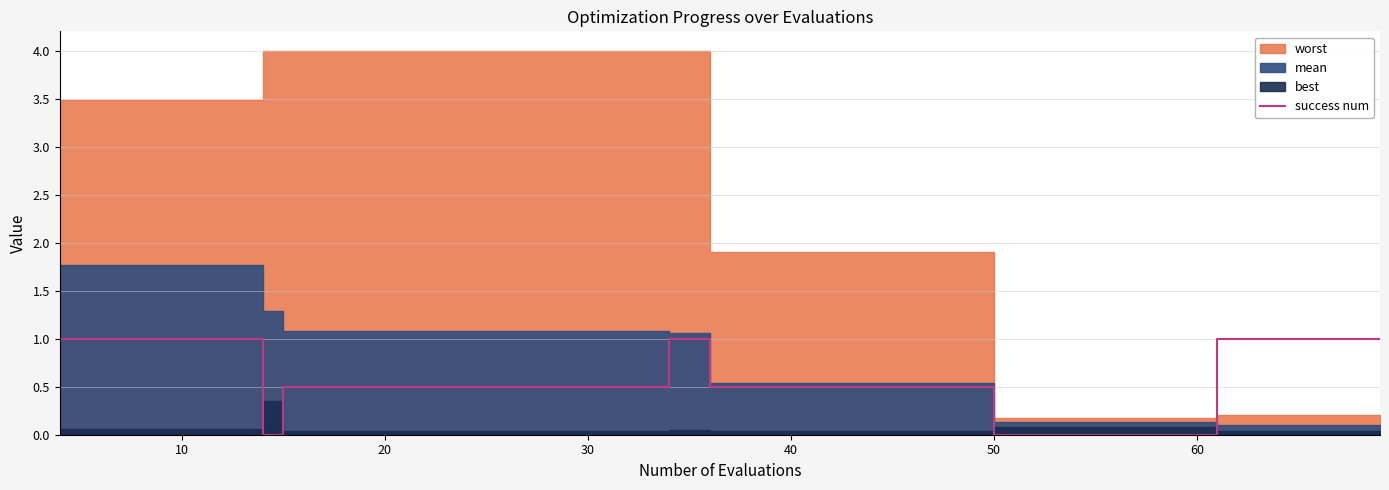

What is the highest value of the success num series?

1.0